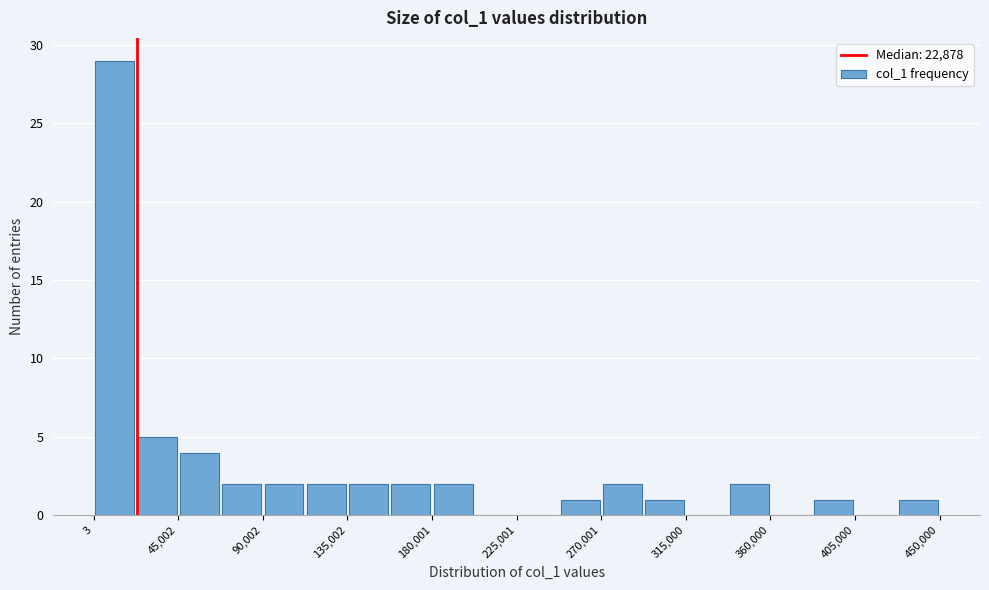

Reading left to right, list every bar in this chart as the range it spans on the x-axis followed by its height. Neither the bar edges nor the heights are printed on the chart, so give them approximately, as read against the axes.

0 to 25000: 29
25000 to 45000: 5
45000 to 70000: 4
70000 to 90000: 2
90000 to 115000: 2
115000 to 135000: 2
135000 to 160000: 2
160000 to 180000: 2
180000 to 205000: 2
205000 to 225000: 0
225000 to 250000: 0
250000 to 270000: 1
270000 to 295000: 2
295000 to 315000: 1
315000 to 340000: 0
340000 to 360000: 2
360000 to 385000: 0
385000 to 405000: 1
405000 to 430000: 0
430000 to 450000: 1